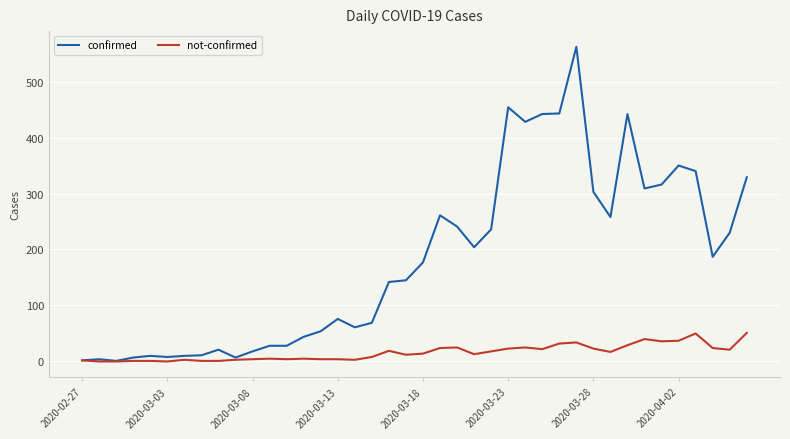

Rank the series by their average value, from highest to lowest.

confirmed, not-confirmed